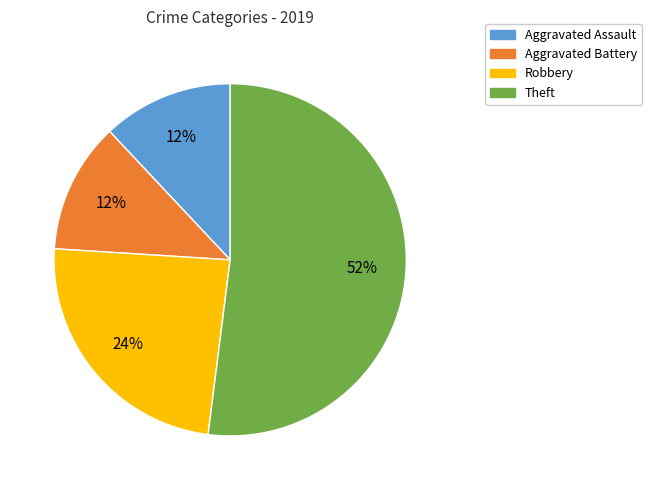

True or false: Theft accounts for 42% of the total.

False